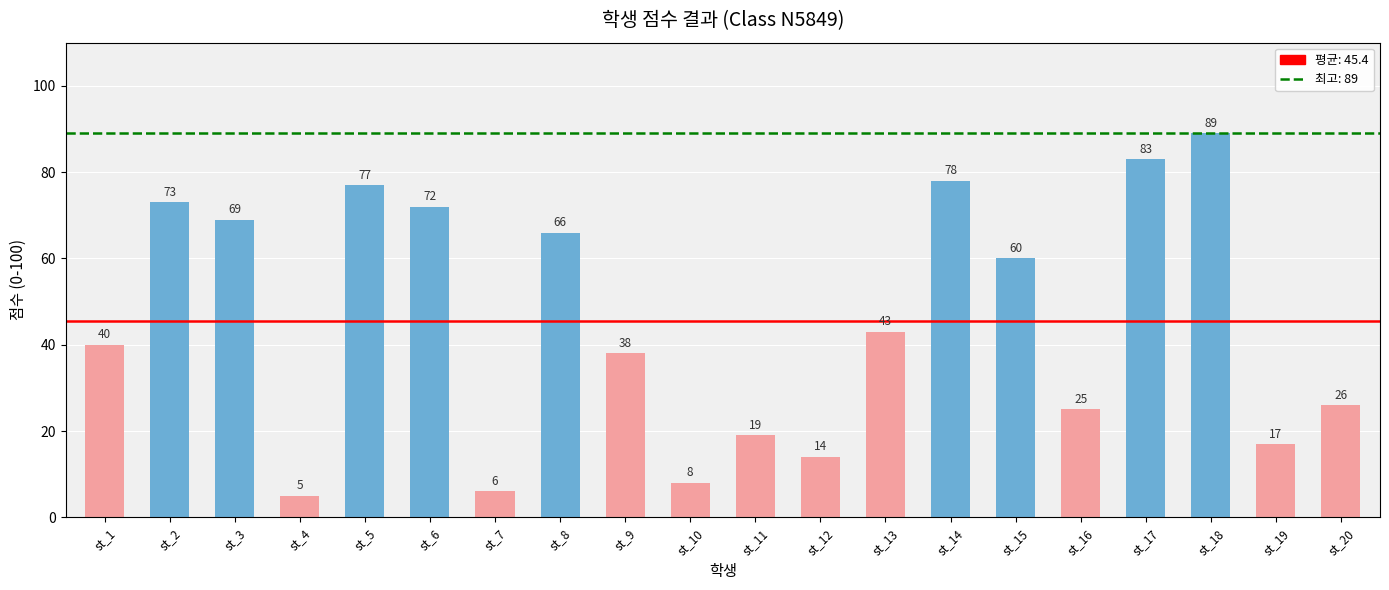

What is the value of the 3rd bar from the left?

69